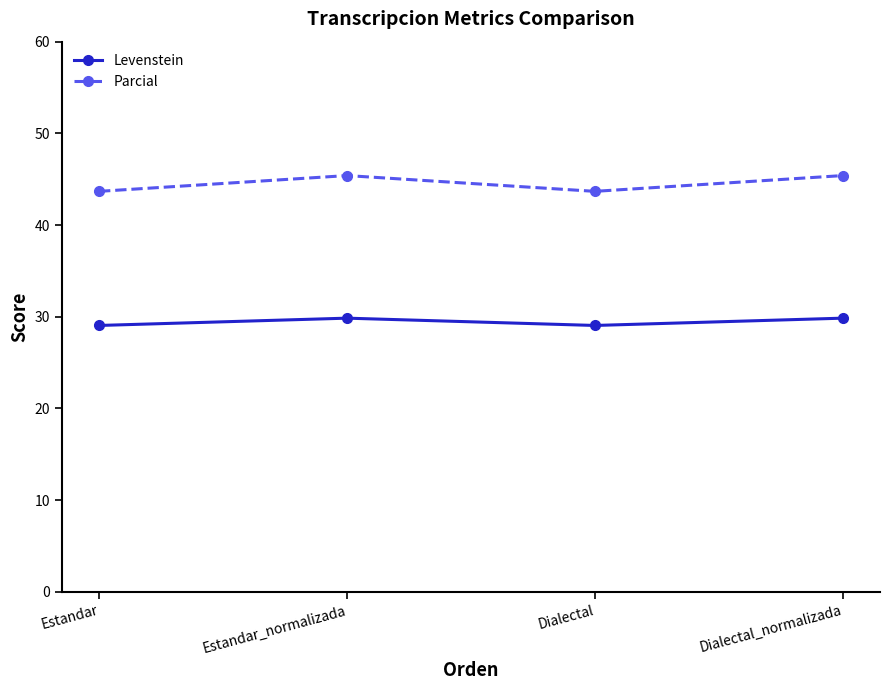

Which series has the largest range (max minus min)?

Parcial